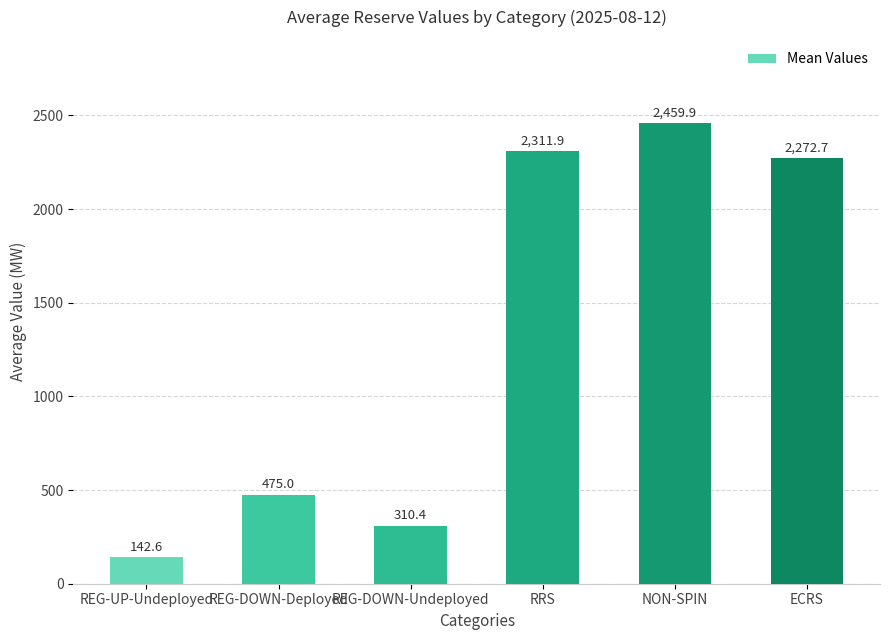

At which category does the chart reach its peak across all series?

NON-SPIN